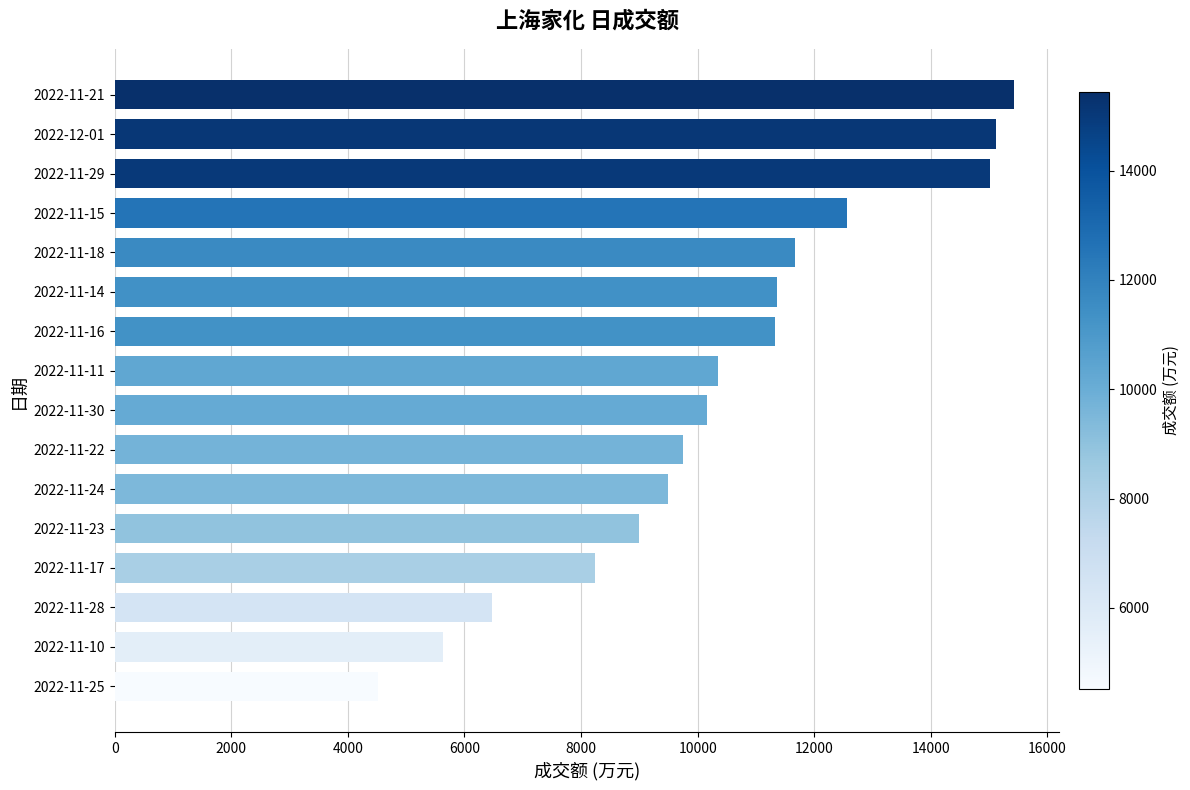

The value at 2022-11-15 is 12560. True or false?

True